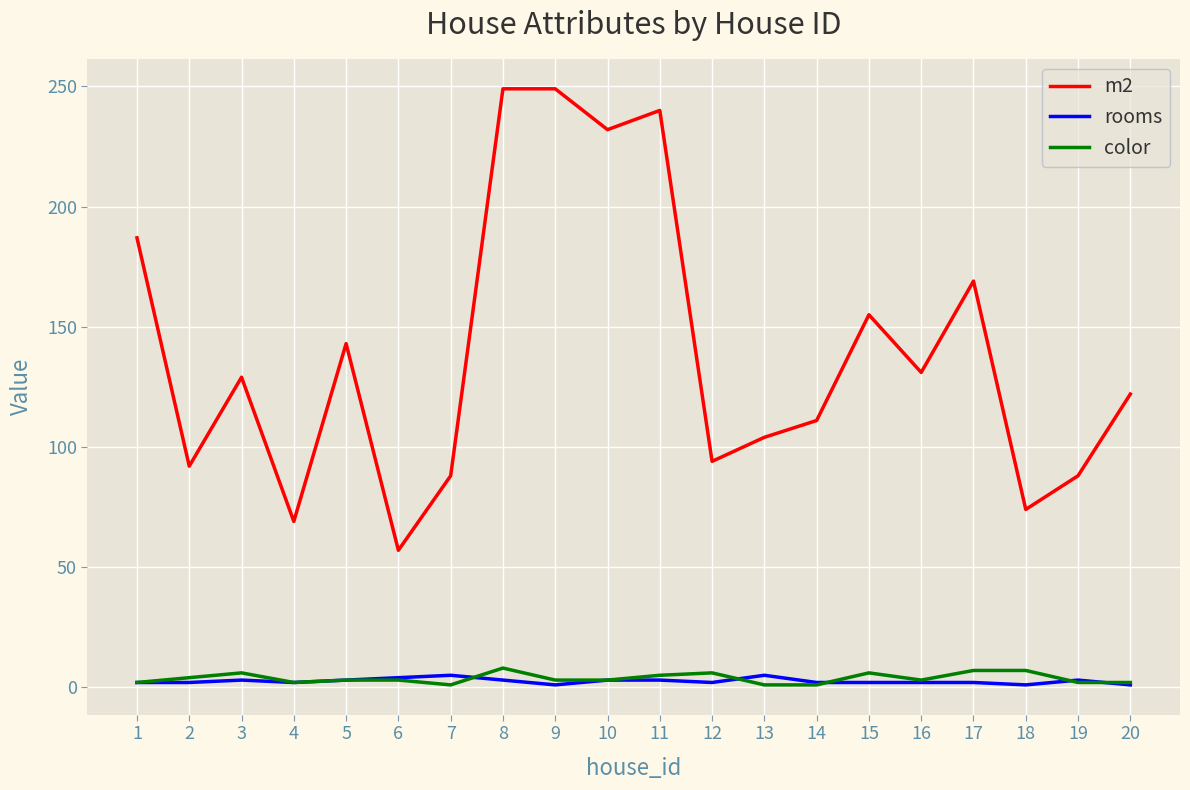

True or false: m2 and rooms intersect in this chart.

False